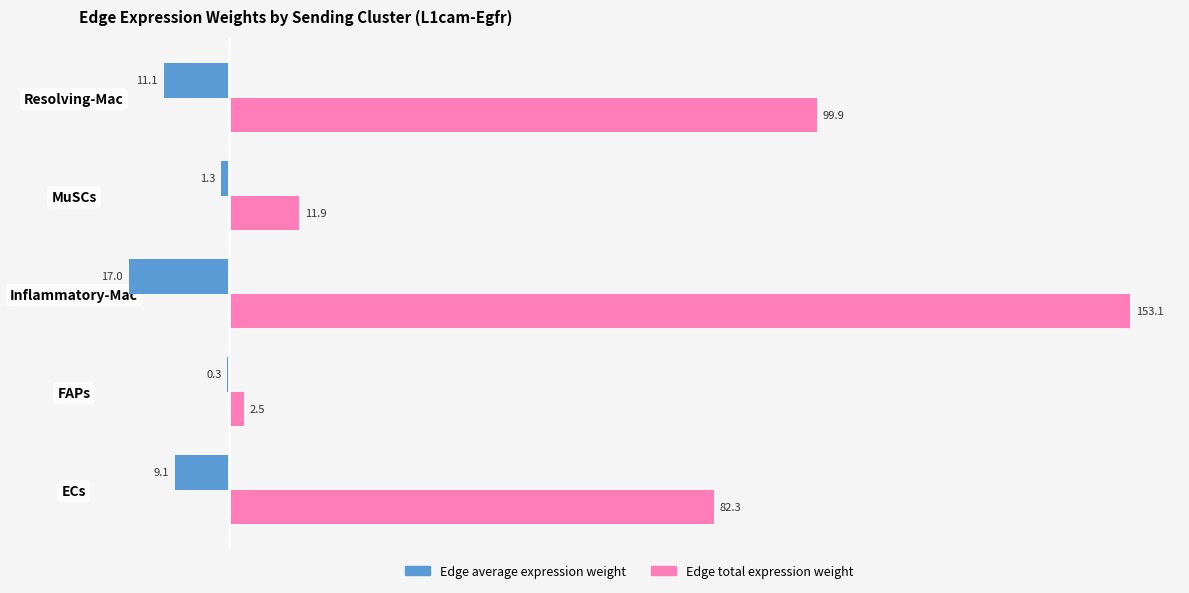

What is the highest value of the Edge total expression weight series?

153.1